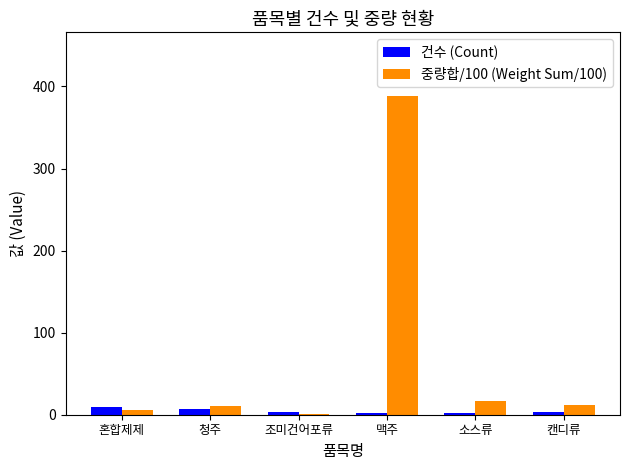

The value of 중량합/100 (Weight Sum/100) at 소스류 is 16.3. True or false?

True